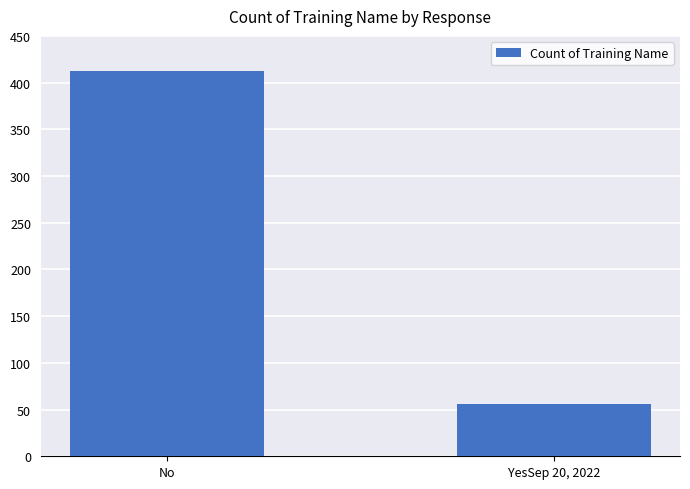

What is the approximate value at YesSep 20, 2022, to the nearest 5?

55